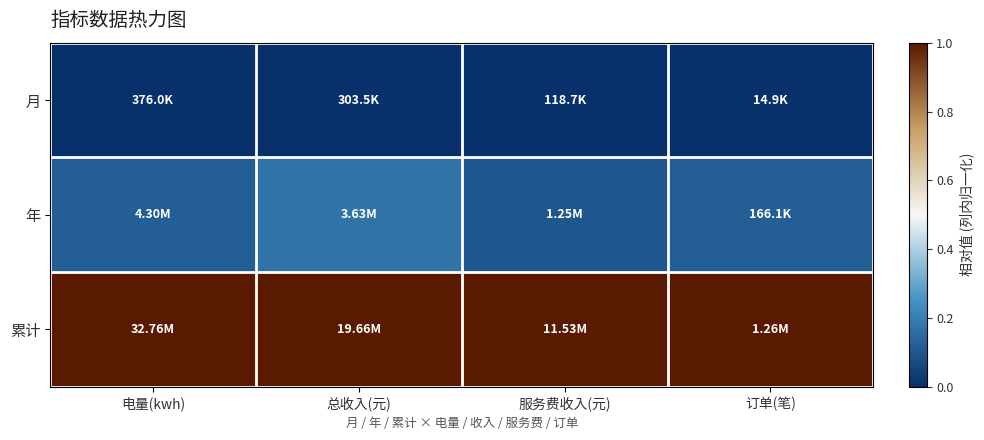

Reading right to left, list all the values displayed in this chart.

月: 订单(笔)=0.0	服务费收入(元)=0.0	总收入(元)=0.0	电量(kwh)=0.0
年: 订单(笔)=0.1	服务费收入(元)=0.1	总收入(元)=0.2	电量(kwh)=0.1
累计: 订单(笔)=1.0	服务费收入(元)=1.0	总收入(元)=1.0	电量(kwh)=1.0